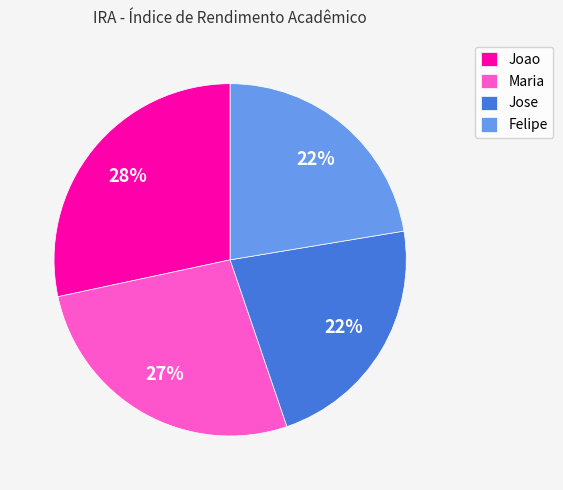

Between Jose and Maria, which is larger?

Maria